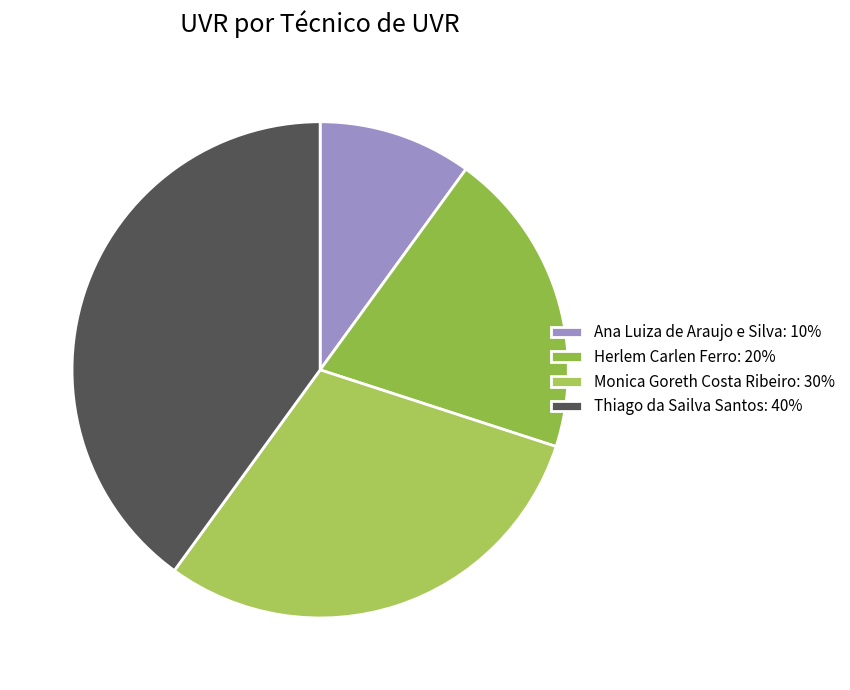

Is it true that Herlem Carlen Ferro is 20% of the pie?

True